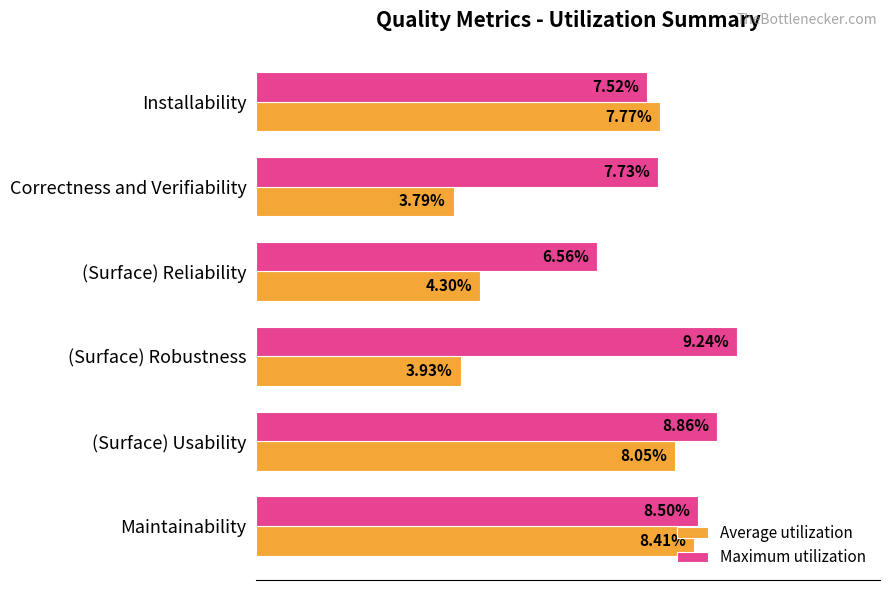

Which category has the highest value in the Maximum utilization series?

(Surface) Robustness